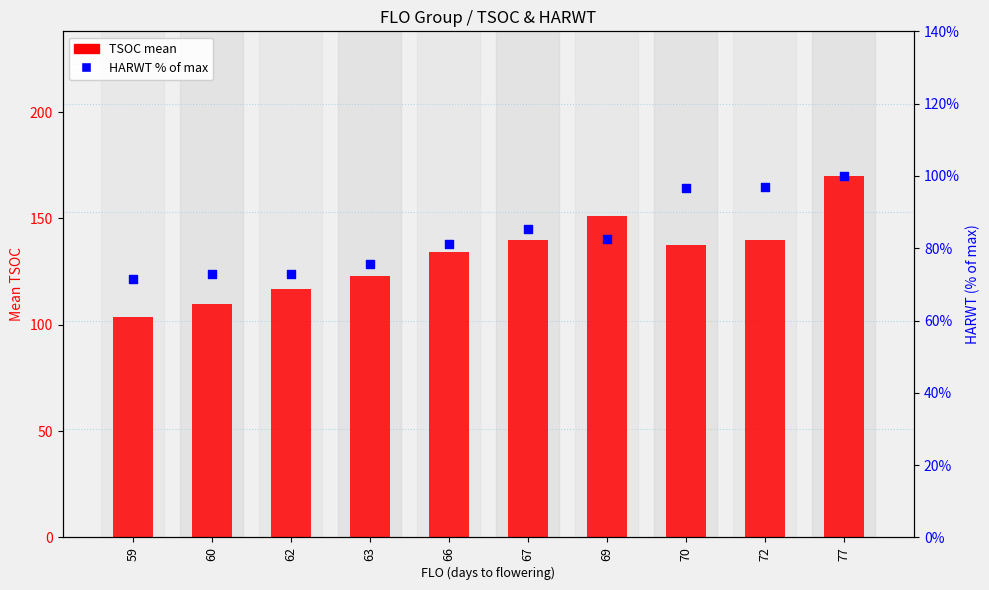

Which series contains the highest Y value?

TSOC (mean)